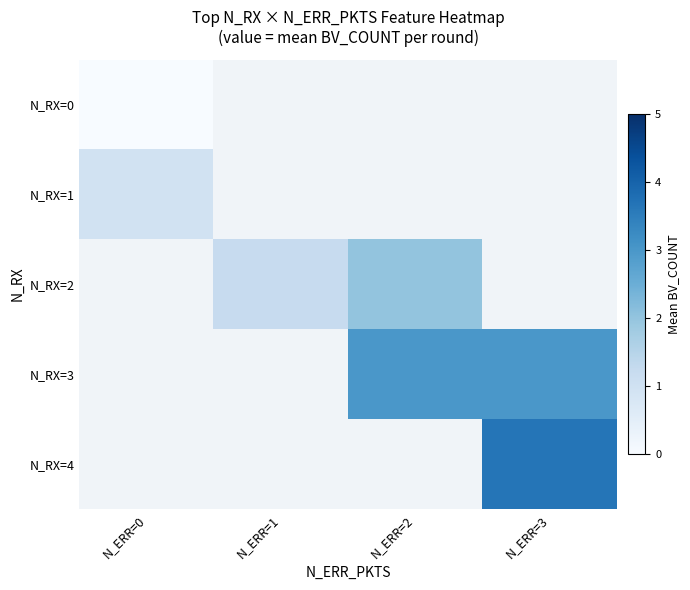

Rank the series by their maximum value, from lowest to highest.

N_RX=0, N_RX=1, N_RX=2, N_RX=3, N_RX=4